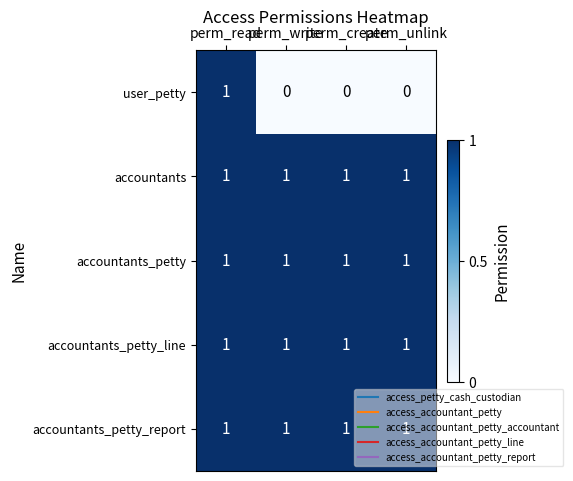

What is the total value across all series at perm_unlink?

4